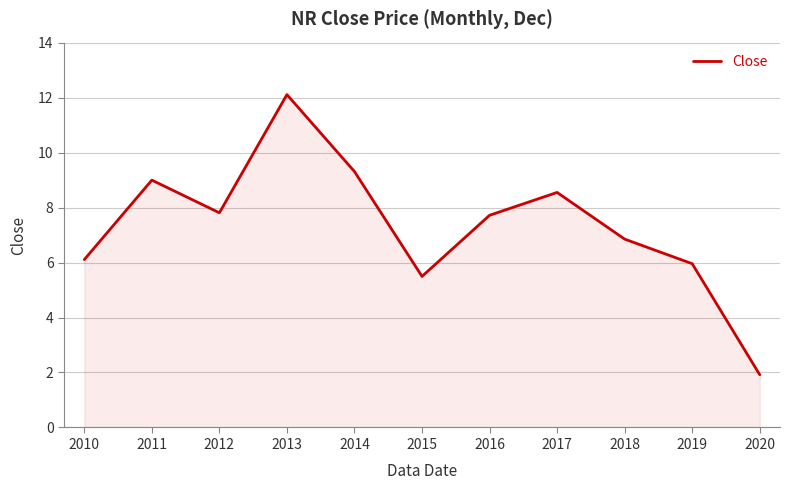

What is the difference between the values at 2016 and 2018?

0.9